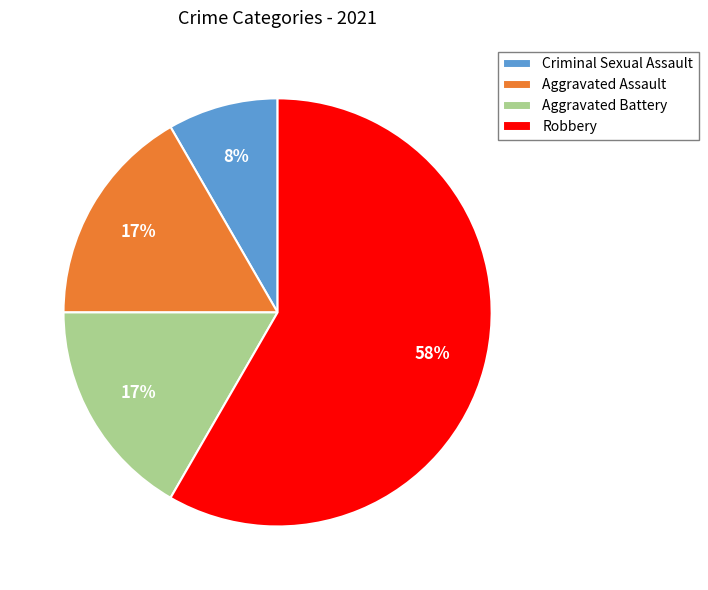

Does Robbery account for over 50% of the chart?

Yes